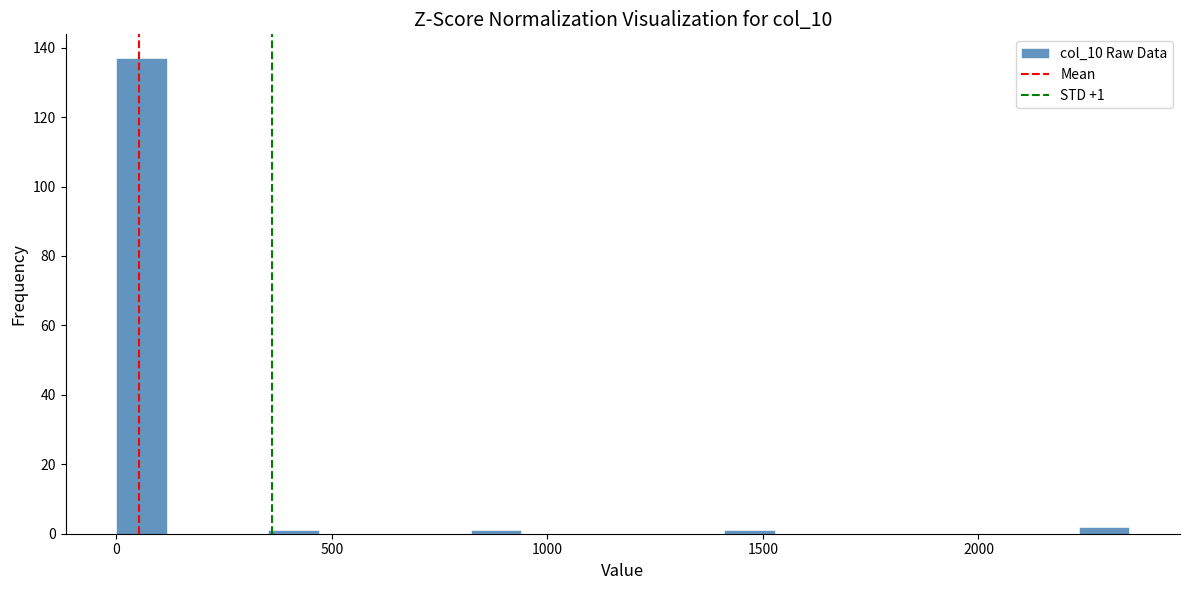

Read against the x-axis, roughly where is the centre of the tallest bar?

50